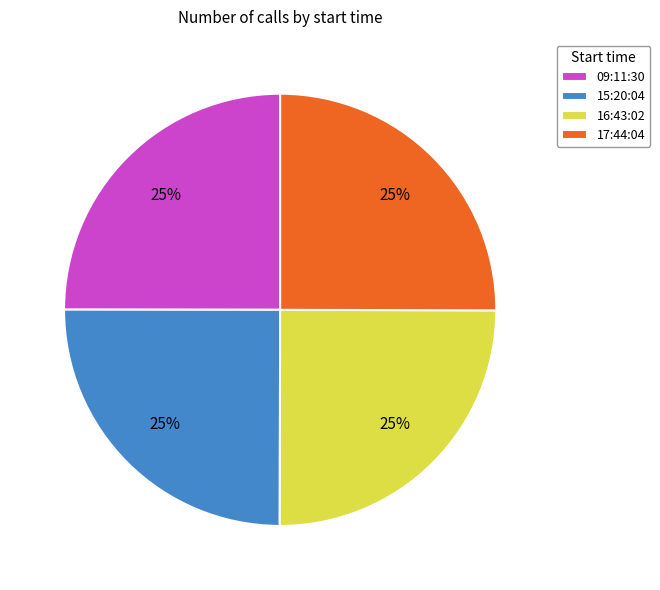

Is it true that 16:43:02 is 15% of the pie?

False